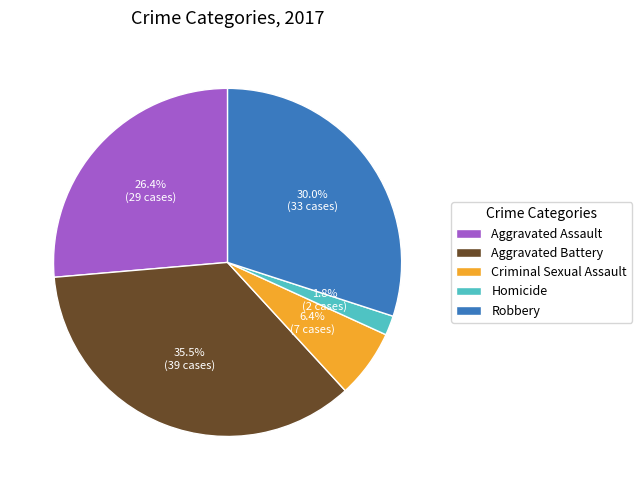

Is it true that Criminal Sexual Assault is 6% of the pie?

True